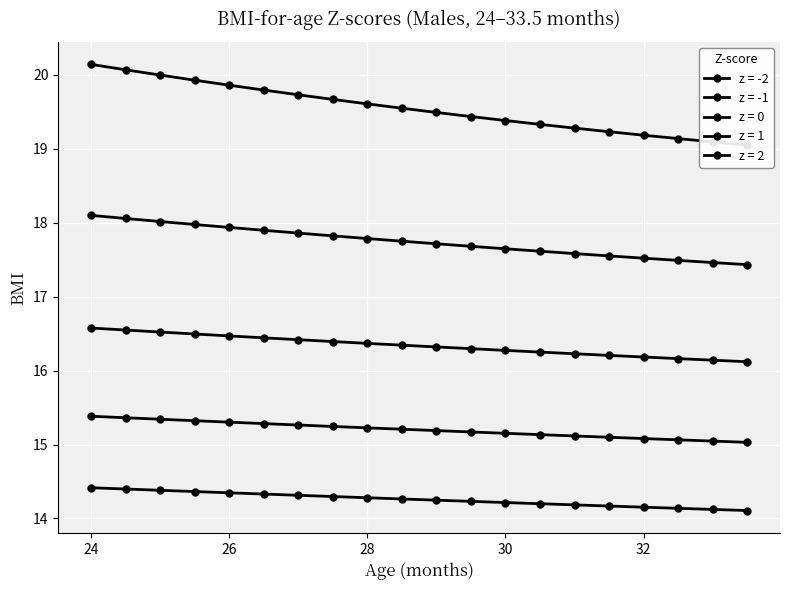

Which series has the largest total across all categories?

z = 2